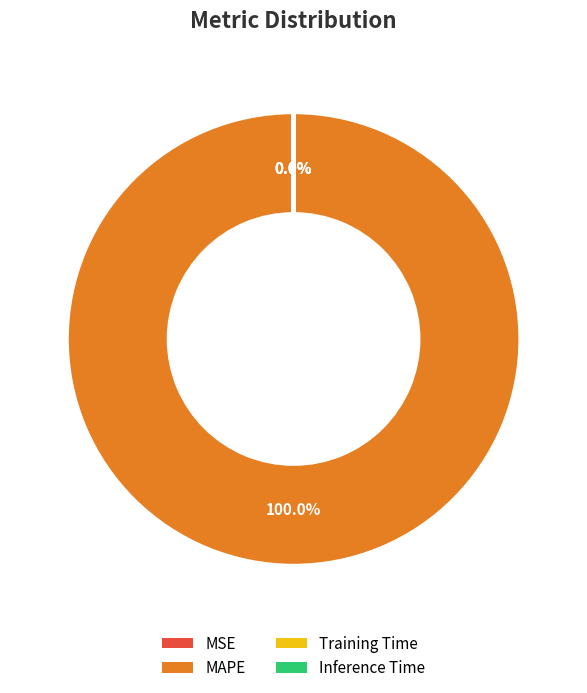

Which category has the biggest portion of the pie?

MAPE